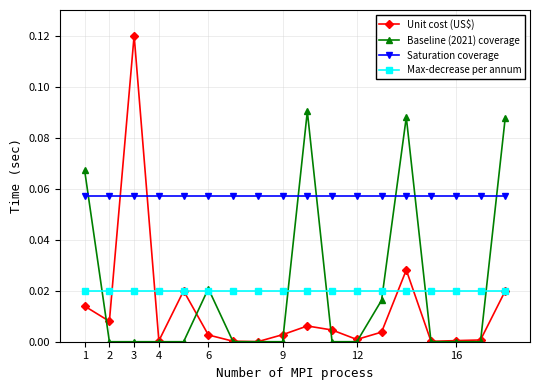

Which series has the largest total across all categories?

Saturation coverage